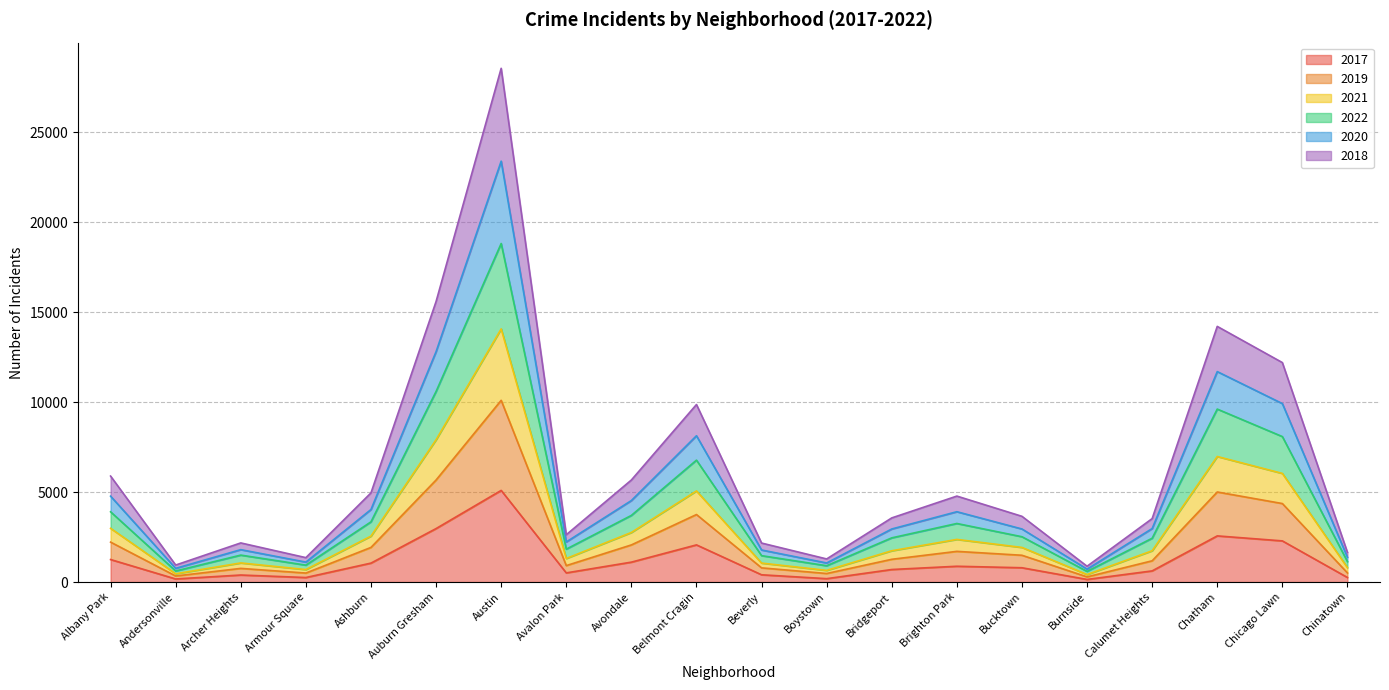

How many categories are shown in the chart?

20